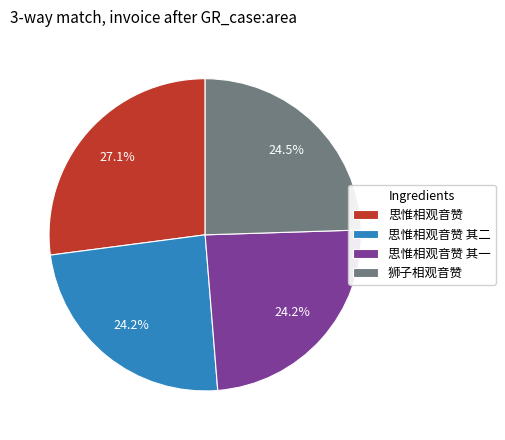

What is the largest slice in the pie chart?

思惟相观音赞